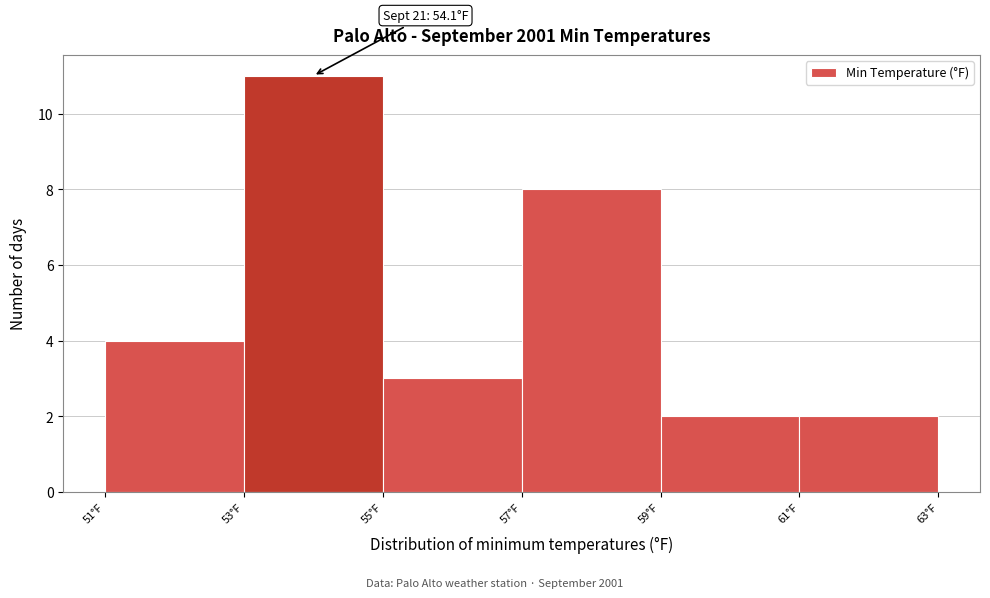

Which range on the x-axis has the tallest bar?

53 to 55